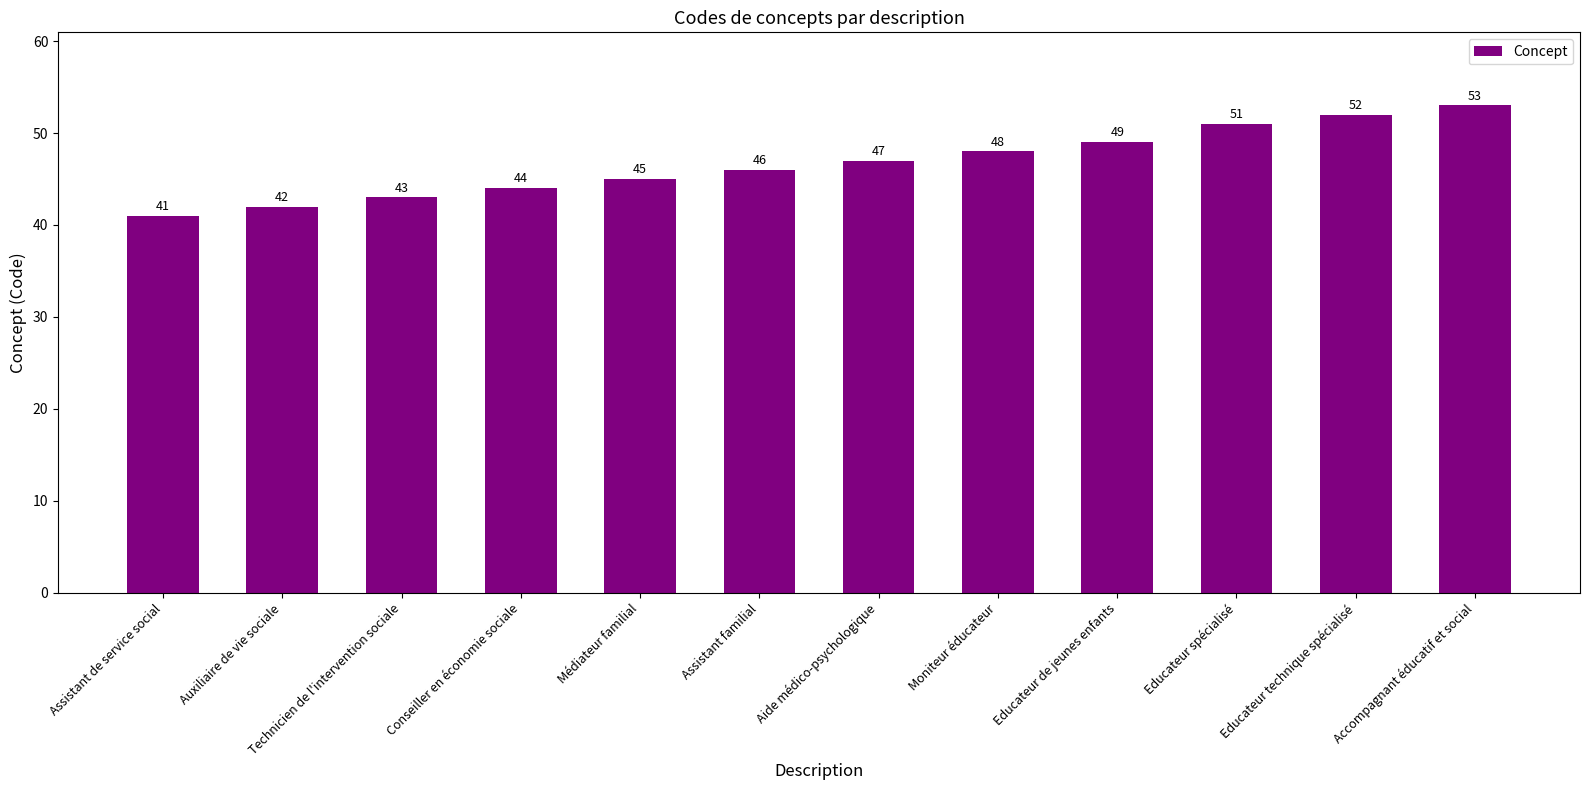

How many categories are shown in the chart?

12